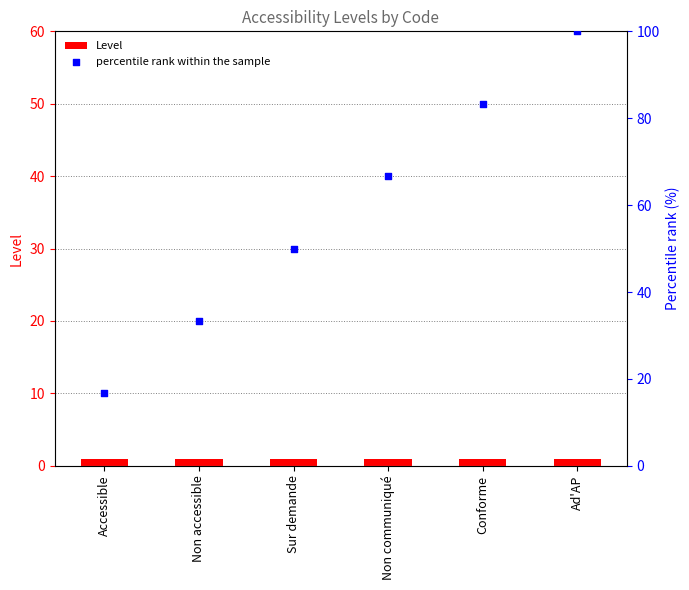

Which series reaches the maximum Y coordinate?

percentile rank within the sample